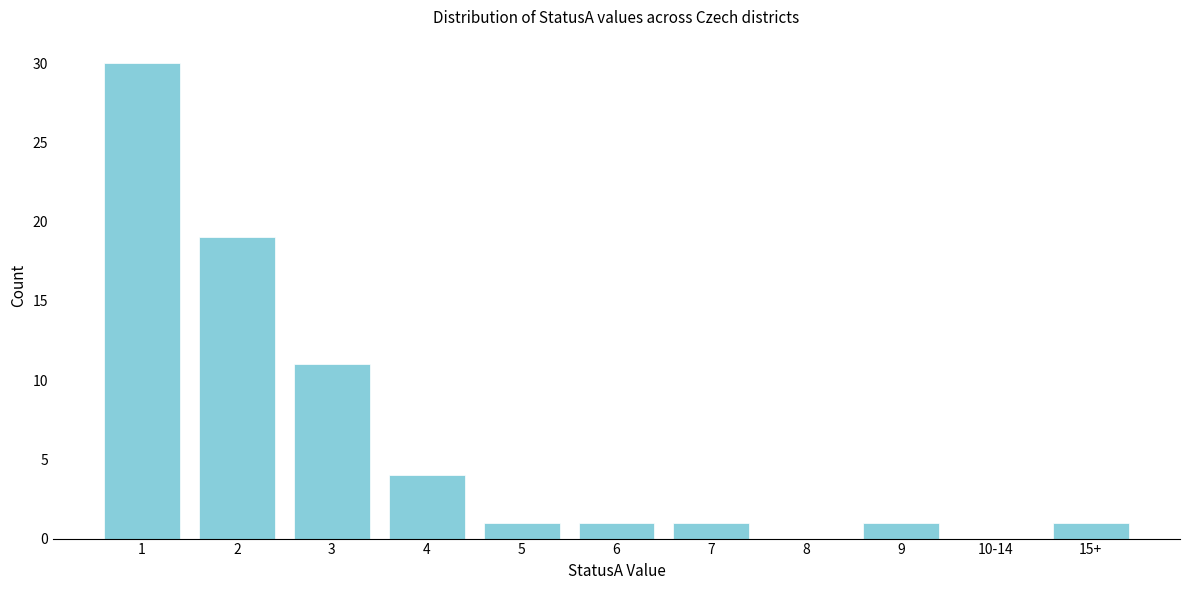

Reading left to right, transcribe all the data shown in this chart.

1=30	2=19	3=11	4=4	5=1	6=1	7=1	8=0	9=1	10-14=0	15+=1